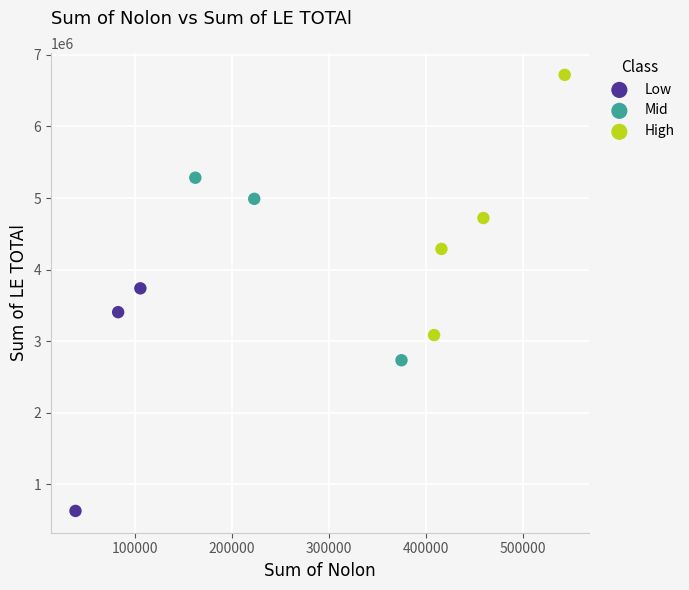

Which series contains the lowest Y value?

Low